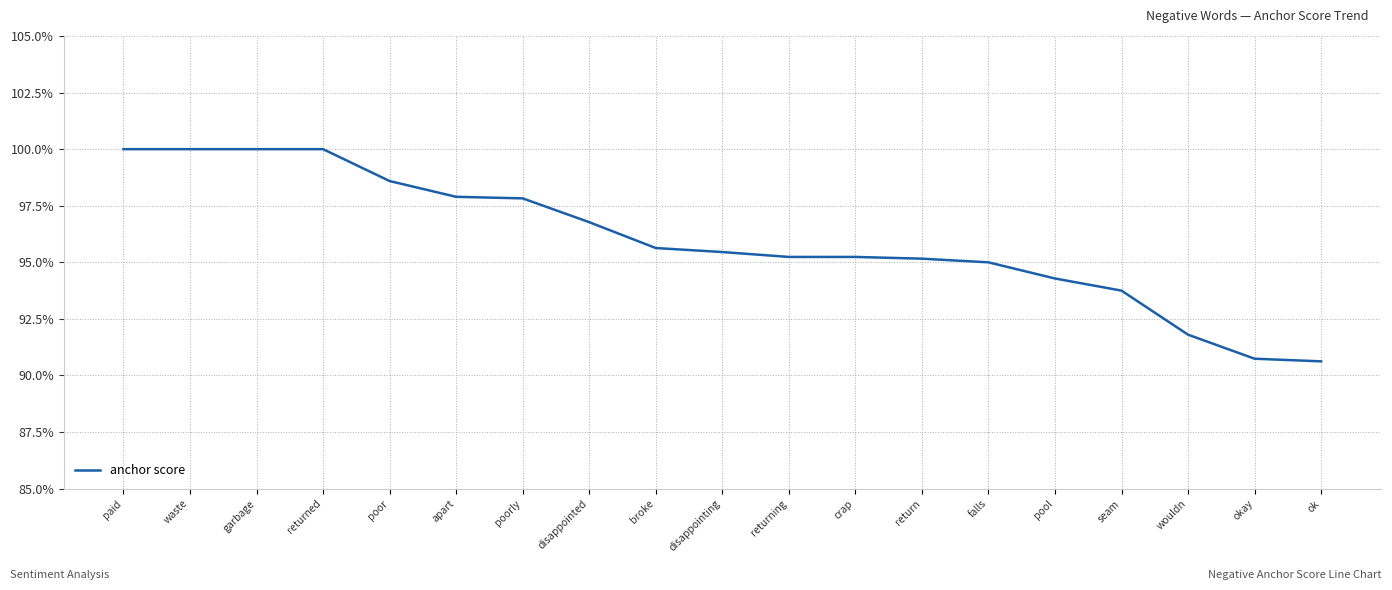

What is the difference between the second highest and second lowest values?

0.1